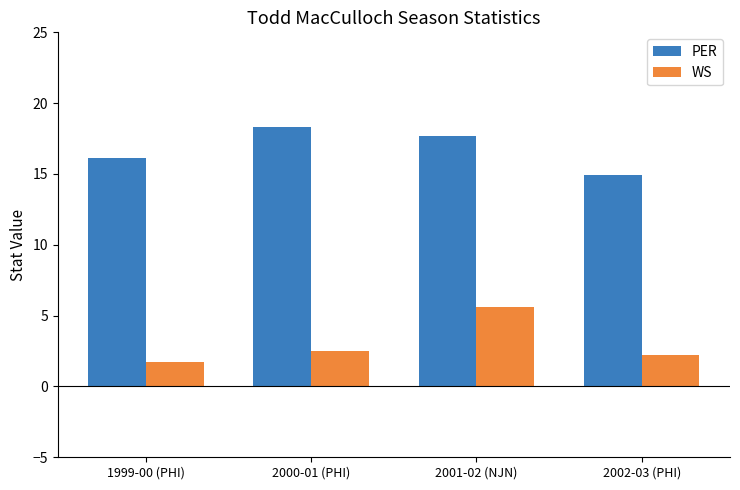

Rank the series by their maximum value, from highest to lowest.

PER, WS